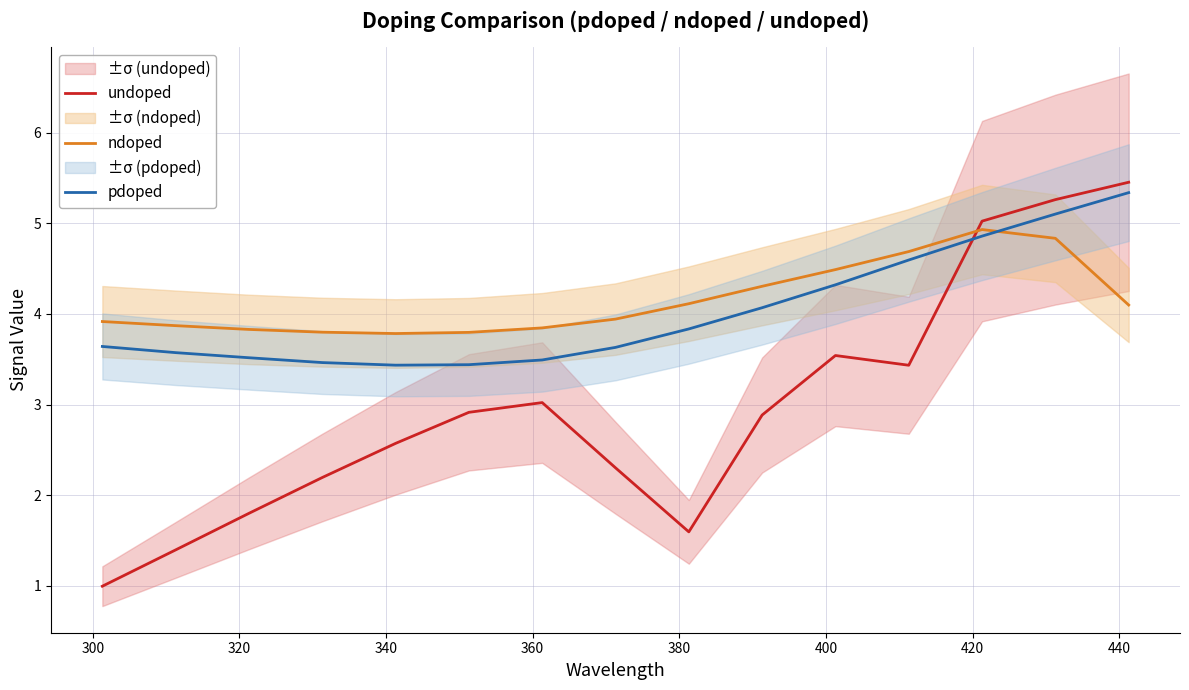

How many interior local valleys does the ndoped series have?

1